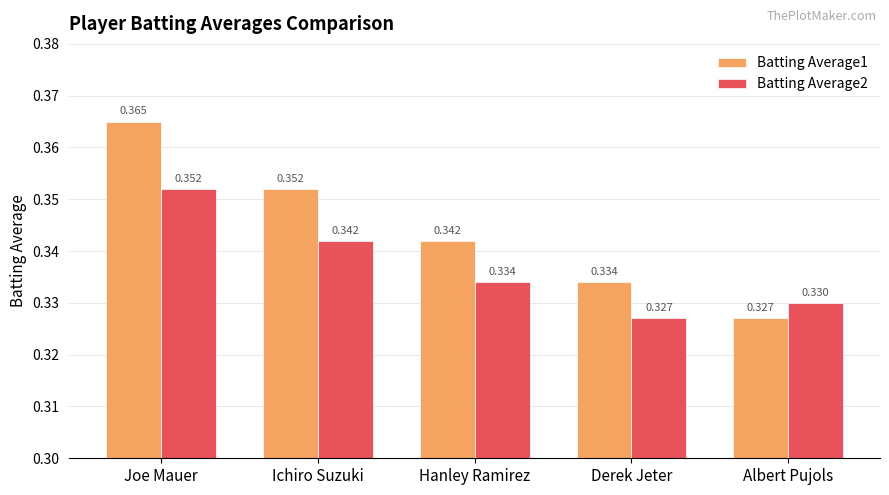

Does the chart contain any negative values?

No